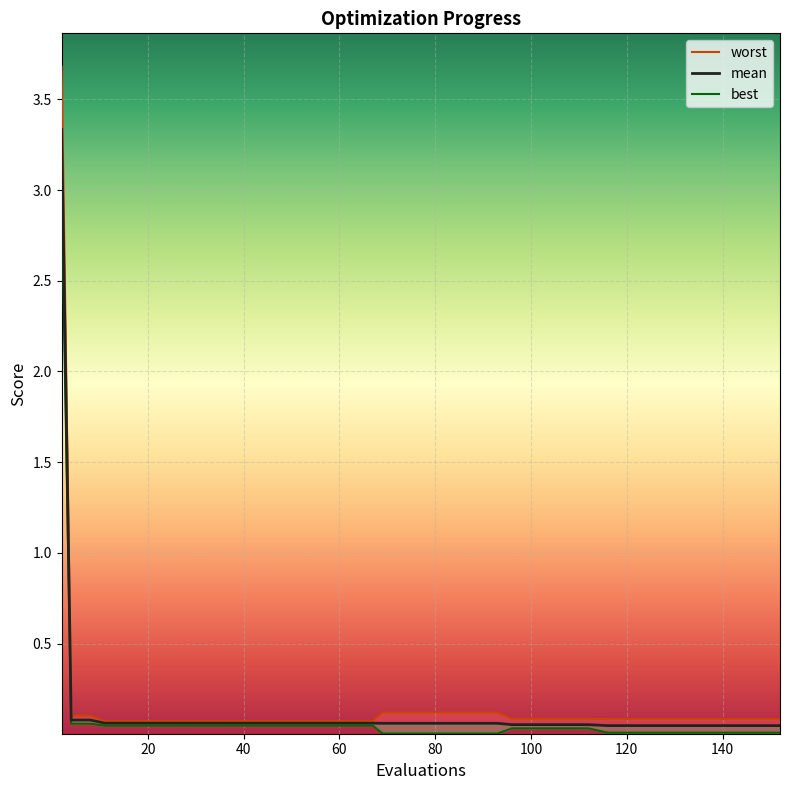

Which series has the largest total across all categories?

worst